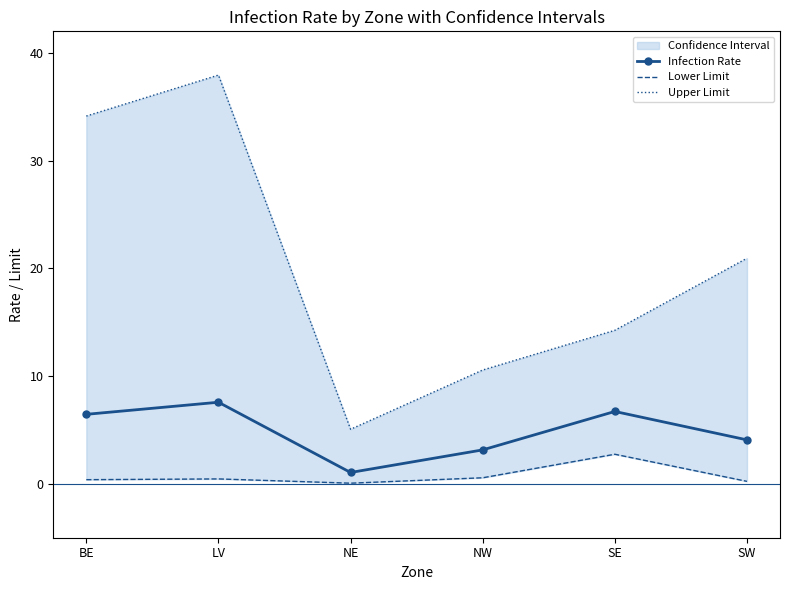

Reading left to right, list all the values displayed in this chart.

Infection Rate: BE=6.5	LV=7.6	NE=1.1	NW=3.2	SE=6.7	SW=4.1
Lower Limit: BE=0.4	LV=0.5	NE=0.1	NW=0.6	SE=2.7	SW=0.2
Upper Limit: BE=34.1	LV=37.9	NE=5.1	NW=10.6	SE=14.3	SW=20.9